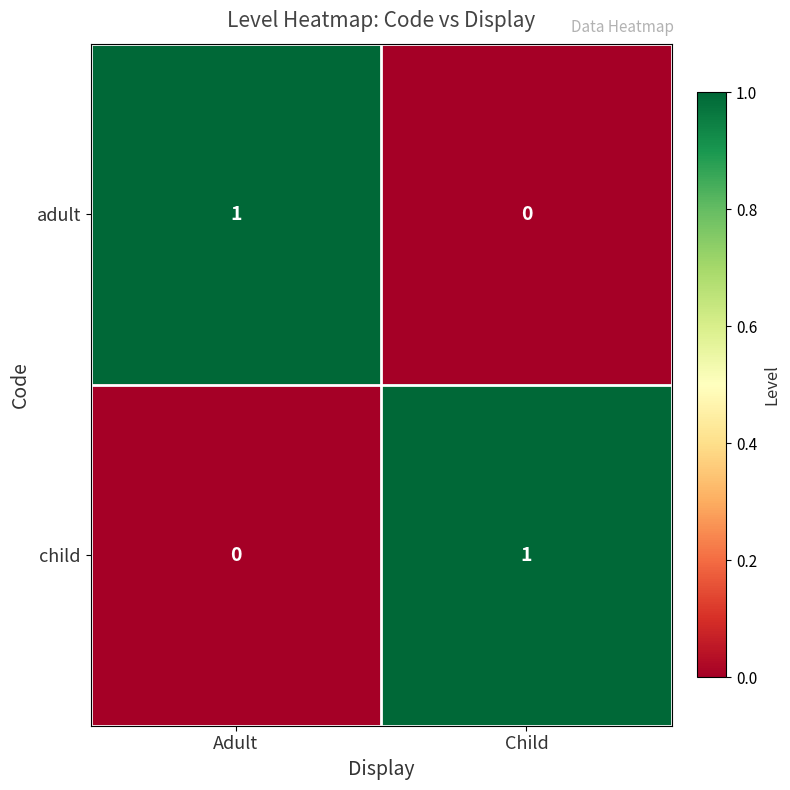

Is it true that child equals 0 at Adult?

True